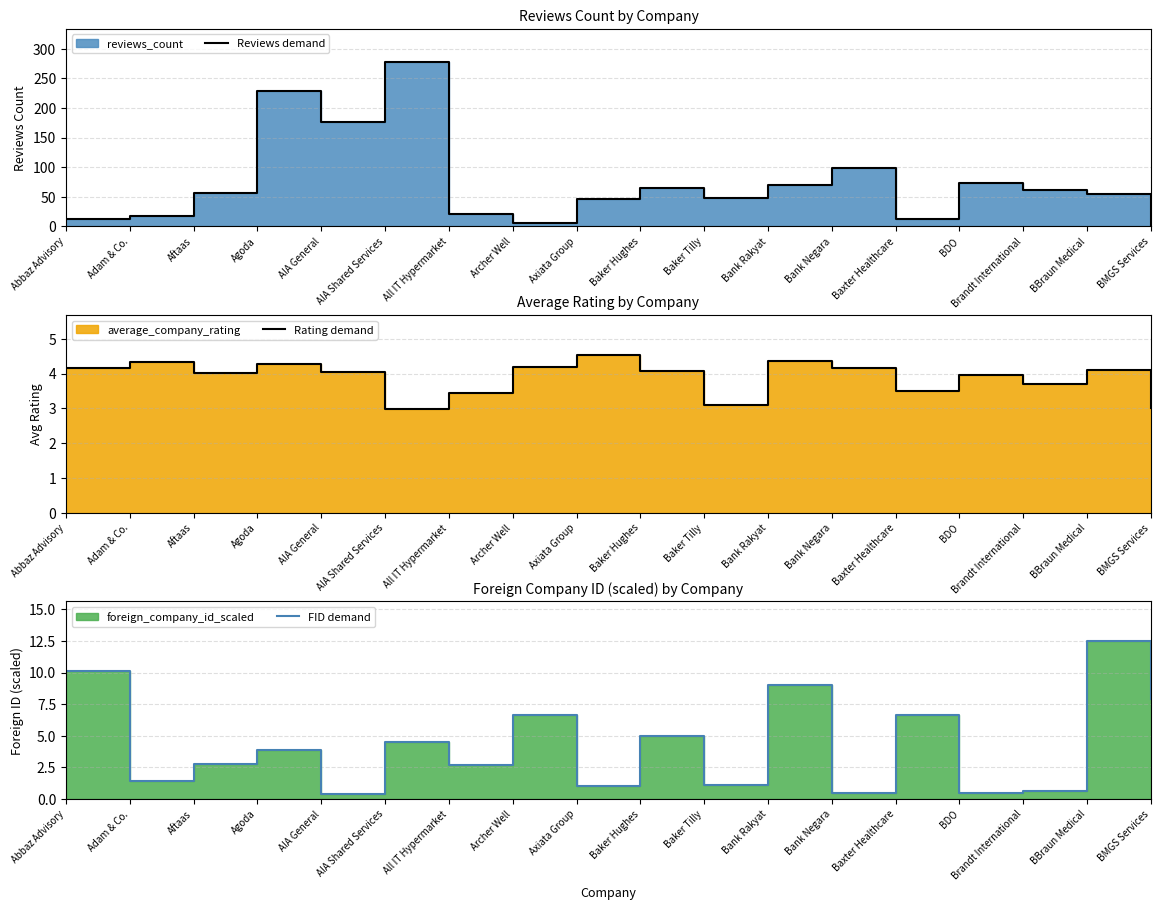

What is the sum of all Rating demand values?

69.9